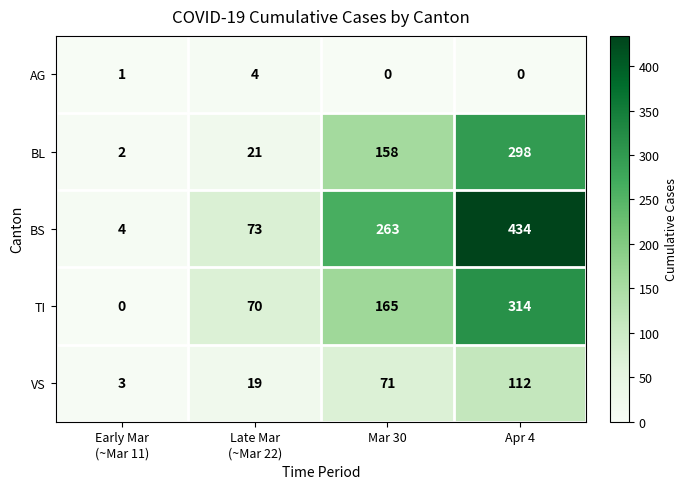

How many distinct data groups are displayed?

5